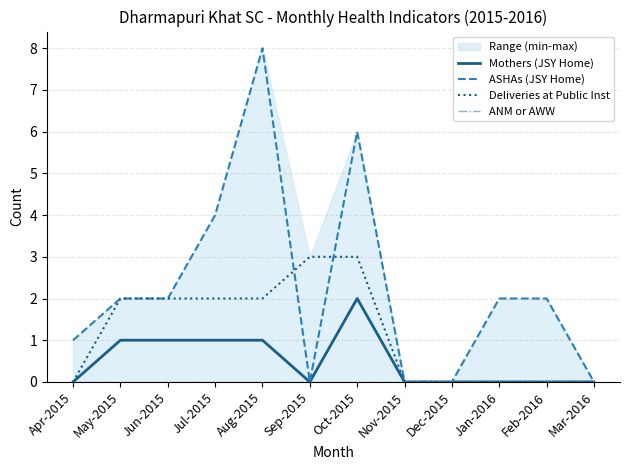

Count the Deliveries at Public Inst values in the range 0 to 2.

10